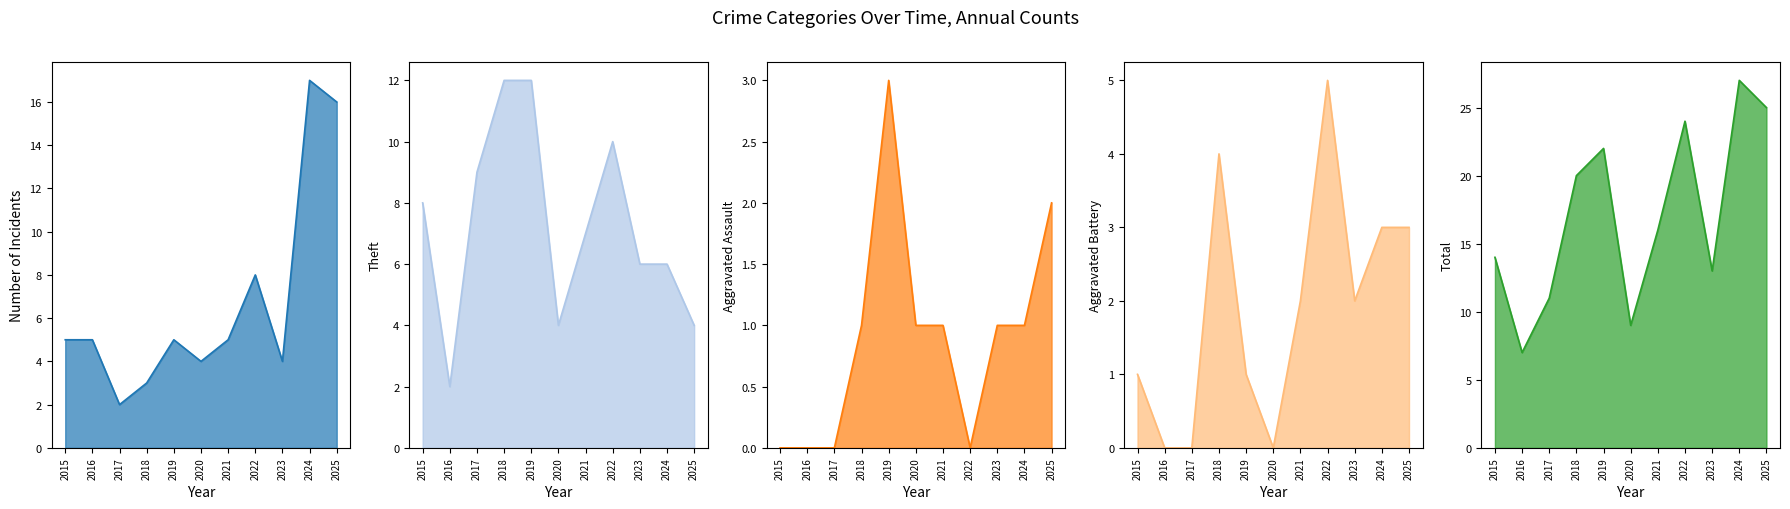

What is the average value of the Aggravated Assault series?

1